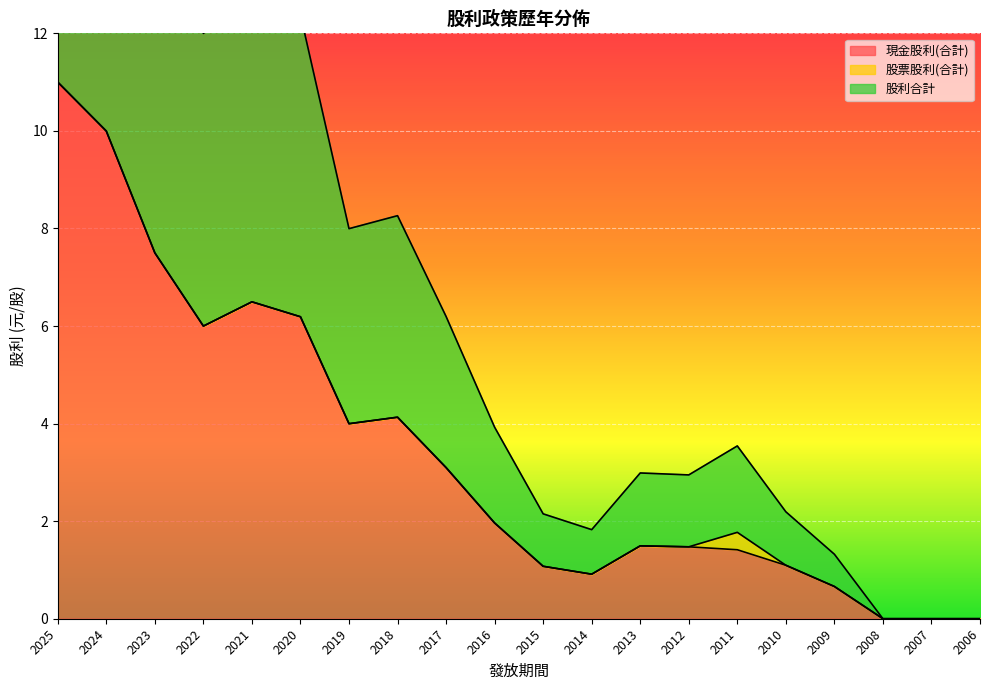

True or false: 現金股利(合計) and 股利合計 intersect in this chart.

False